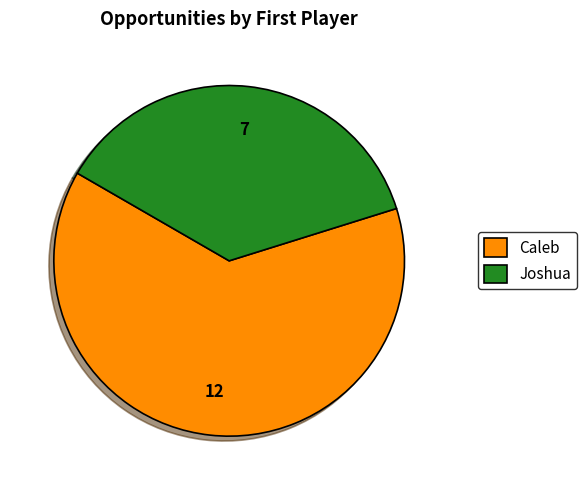

True or false: Joshua accounts for 28% of the total.

False